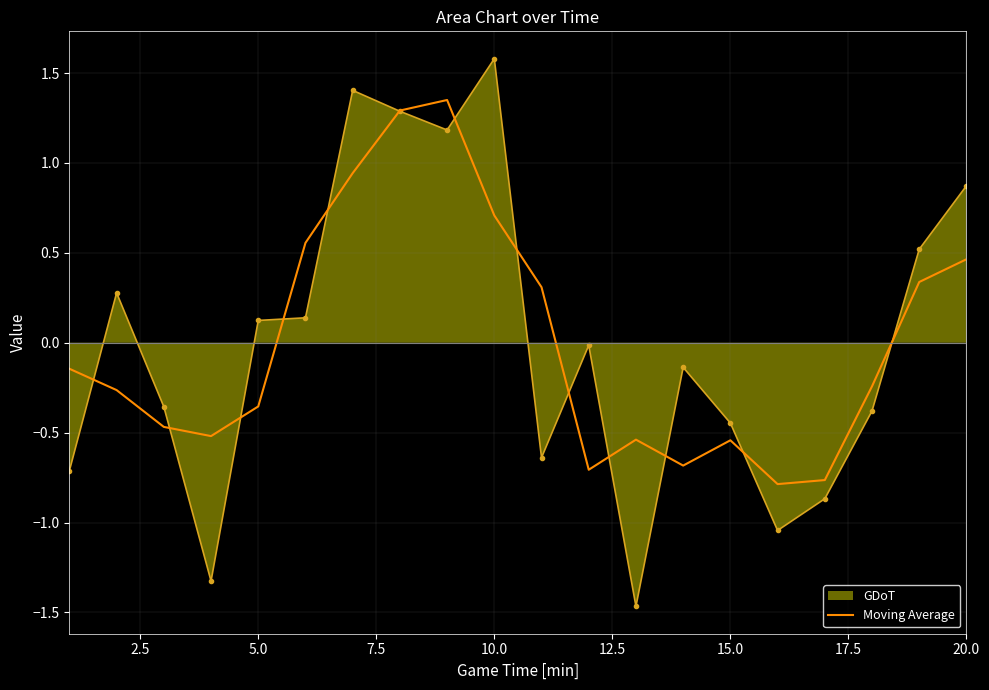

Count the number of categories in the chart.

20